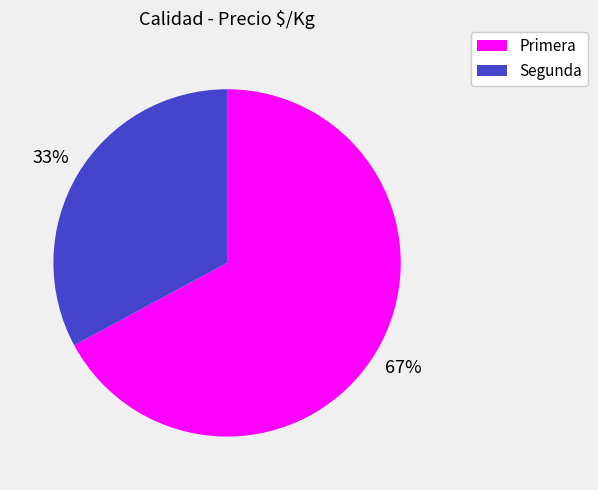

What is the majority slice?

Primera